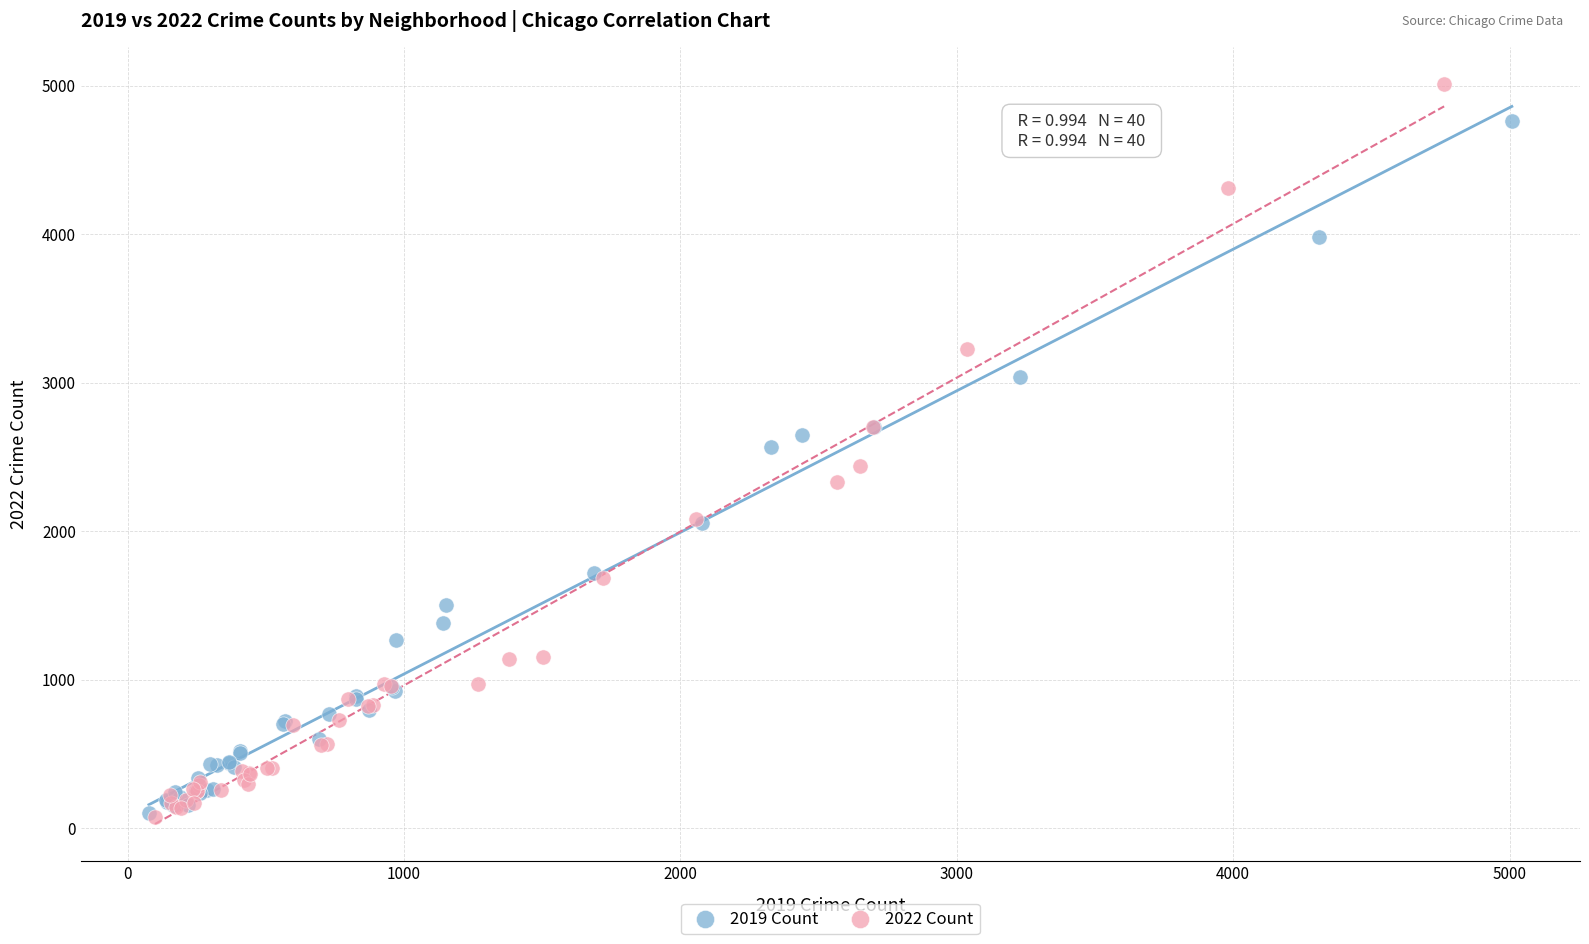

Which series has the widest spread of Y values?

2022 Count